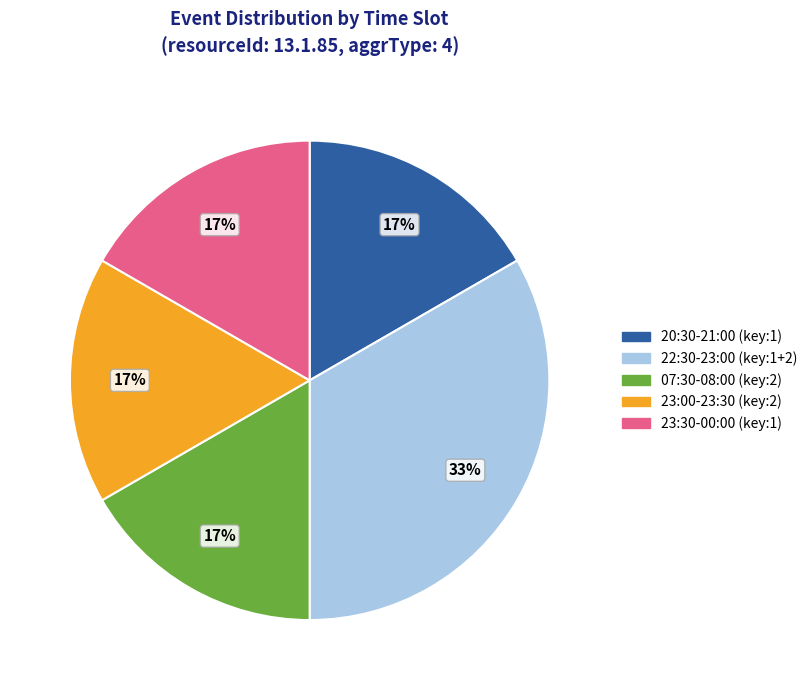

Does any single category account for the majority?

No